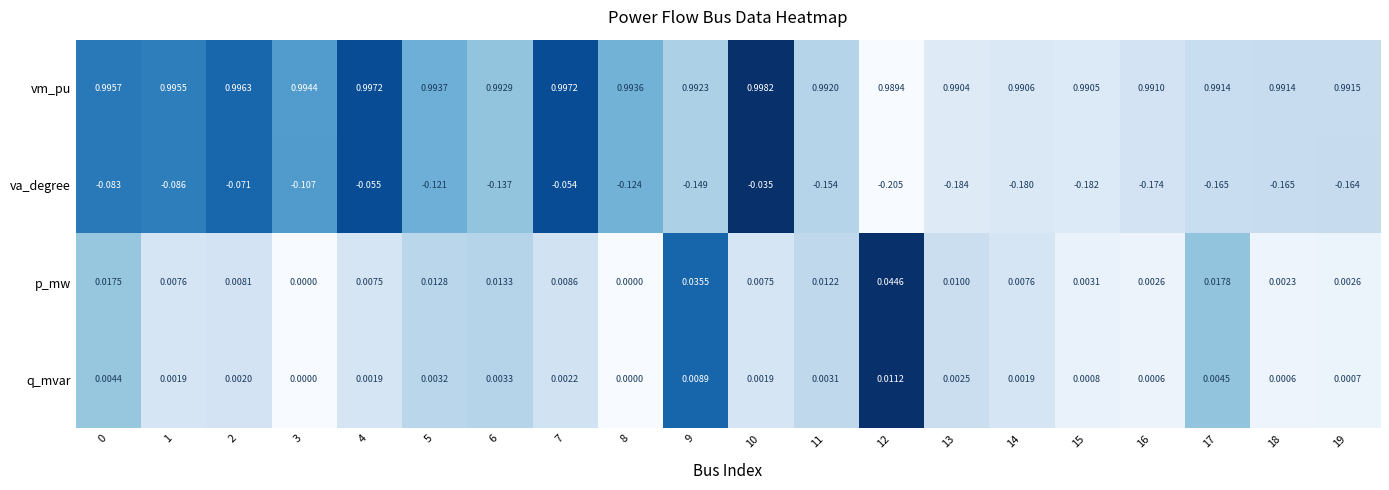

At how many categories does at least one series exceed 0?

20